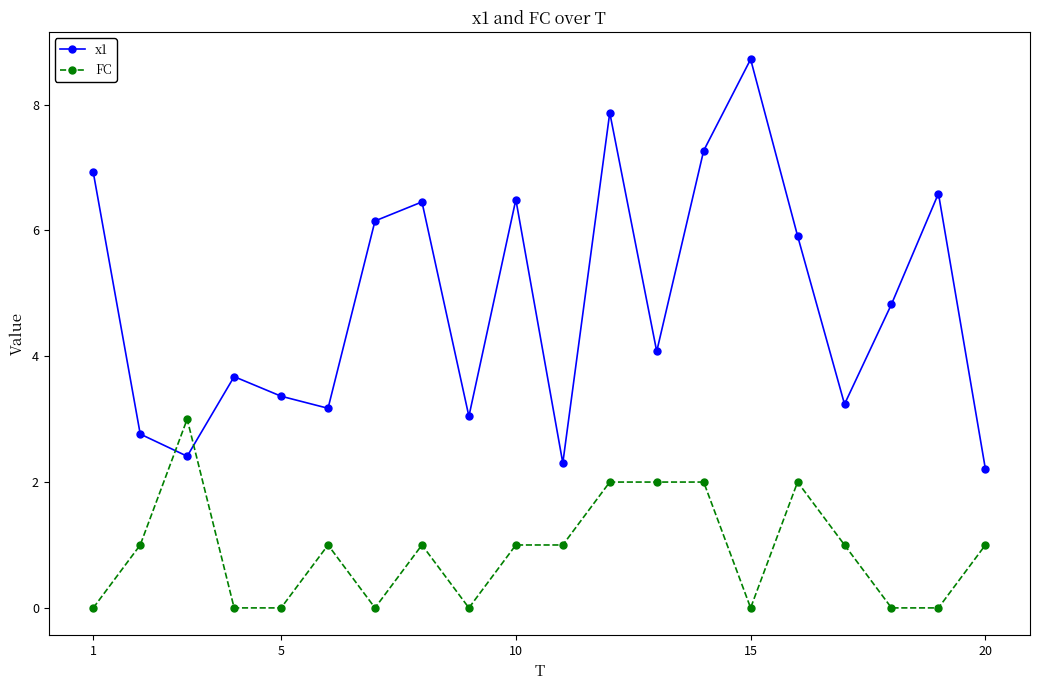

Is this an area chart (filled region under the line)?

No